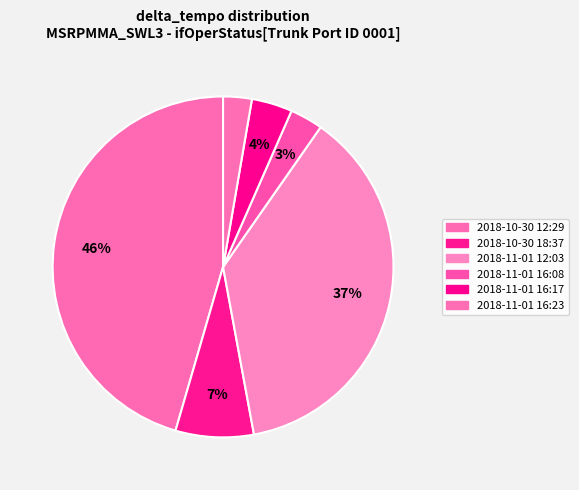

Count the number of slices in the pie.

6